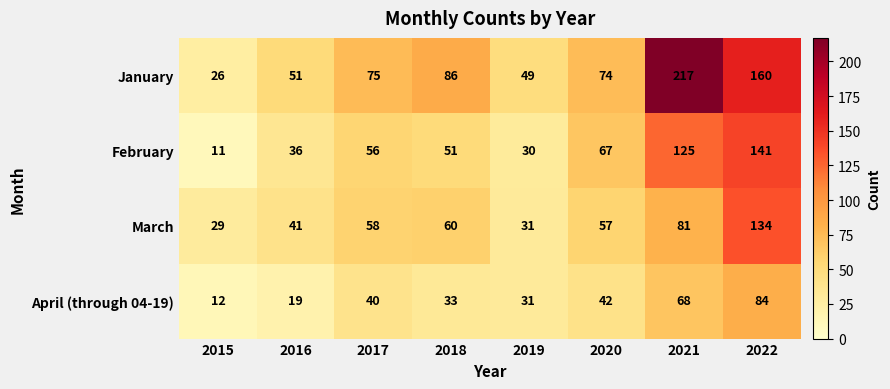

At which category is the sum across all series the highest?

2022